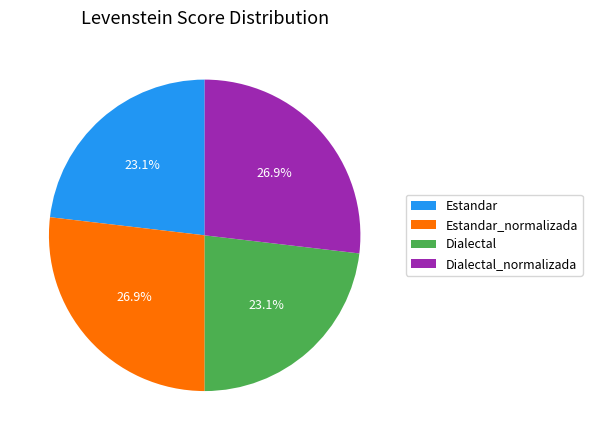

To the nearest percent, what percentage of the pie is Estandar_normalizada?

27%